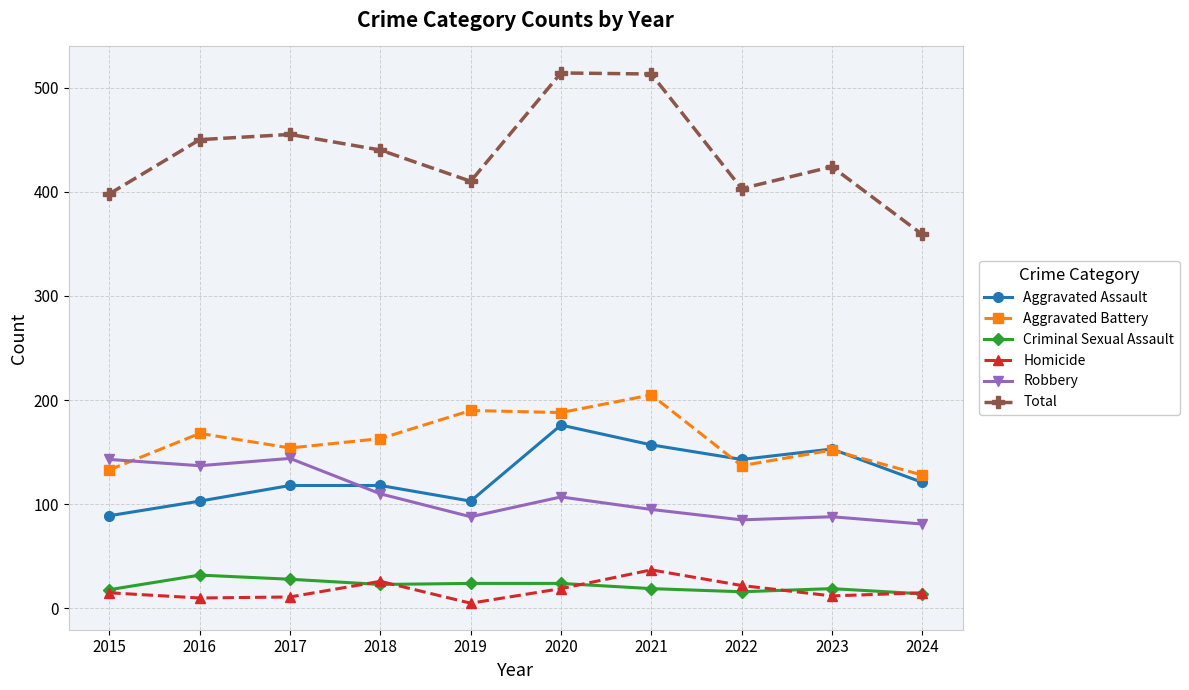

What is the sum of all Aggravated Battery values?

1618